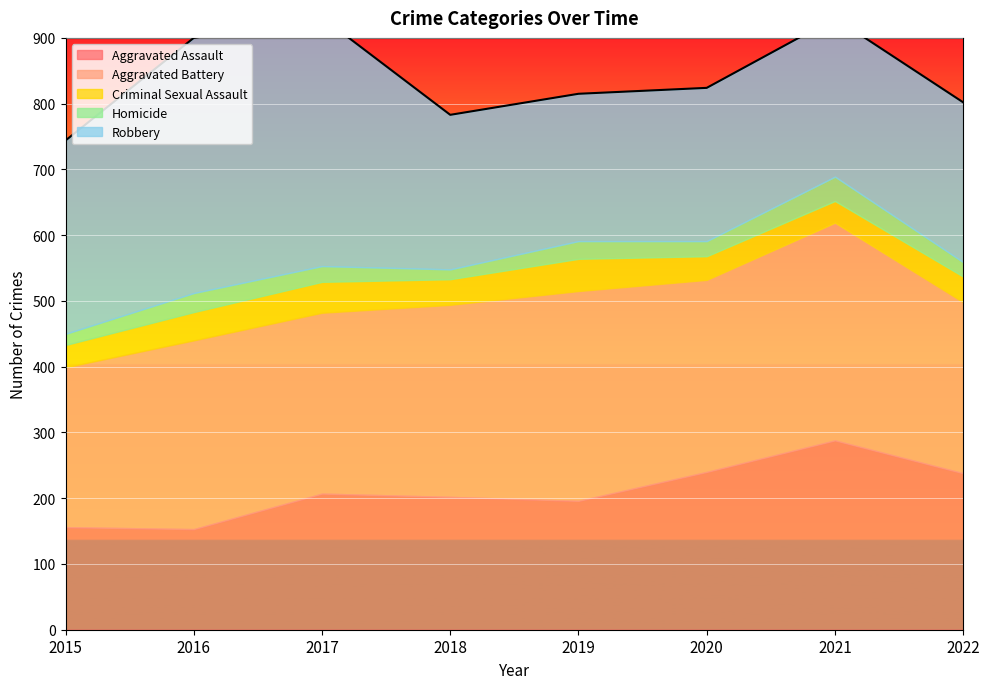

Rank the series by their maximum value, from lowest to highest.

Homicide, Criminal Sexual Assault, Aggravated Assault, Aggravated Battery, Robbery